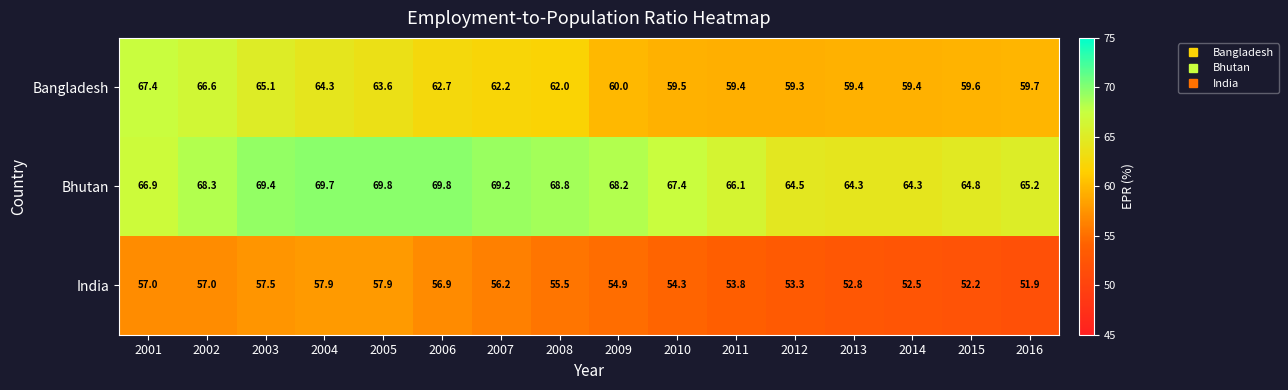

Which series changed the most between 2005 and 2009?

Bangladesh